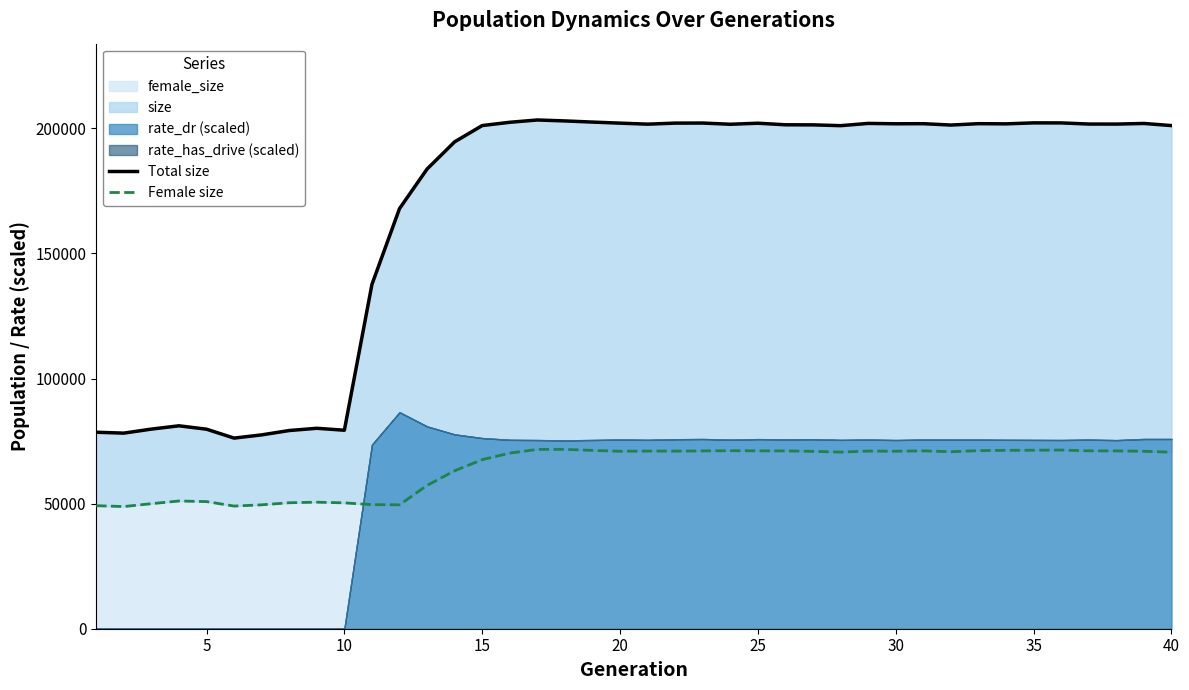

What is the value of the Female size point at the 35th from the left?

71336